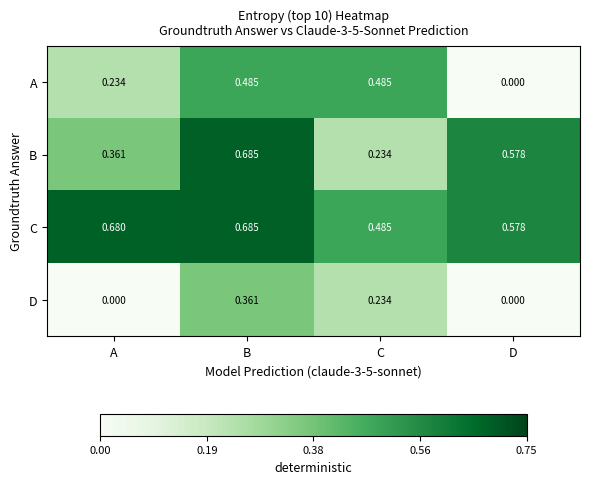

Which series has the largest range (max minus min)?

A